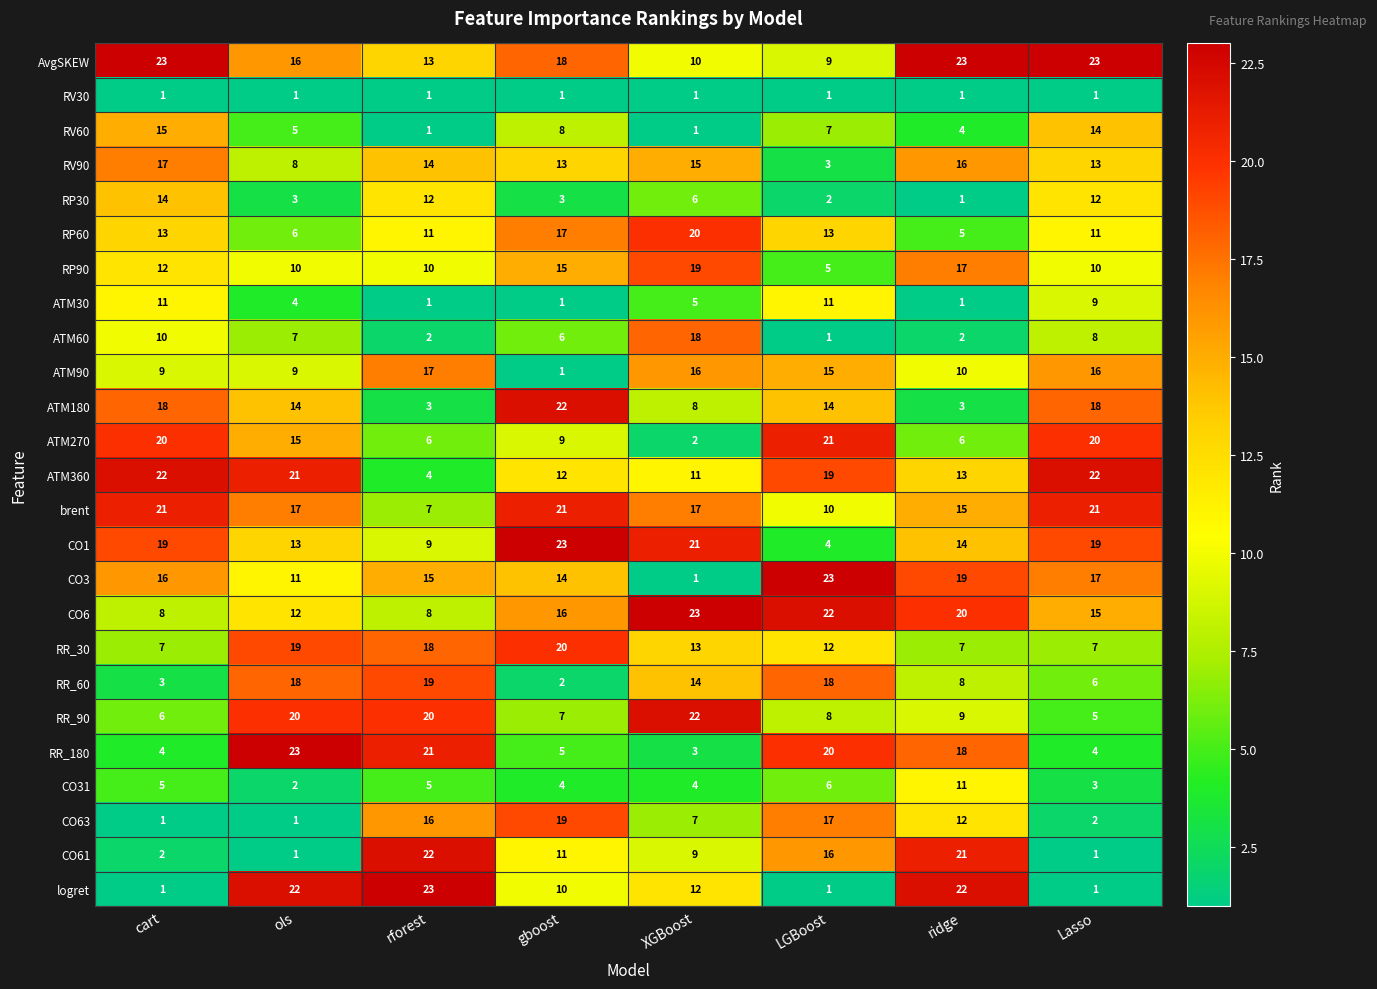

What is the difference between the highest and lowest values at ols?

22